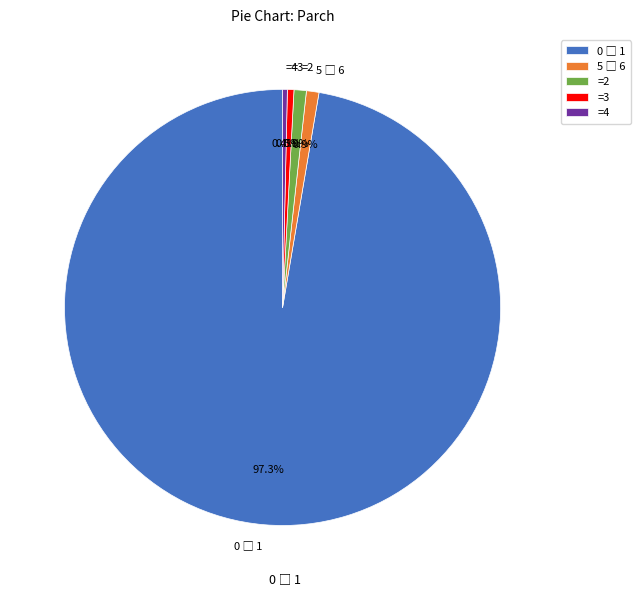

What percentage is NOT represented by =2?

99.1%